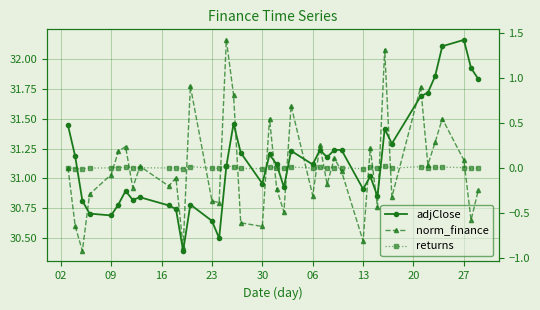

What is the minimum value for adjClose?

30.4